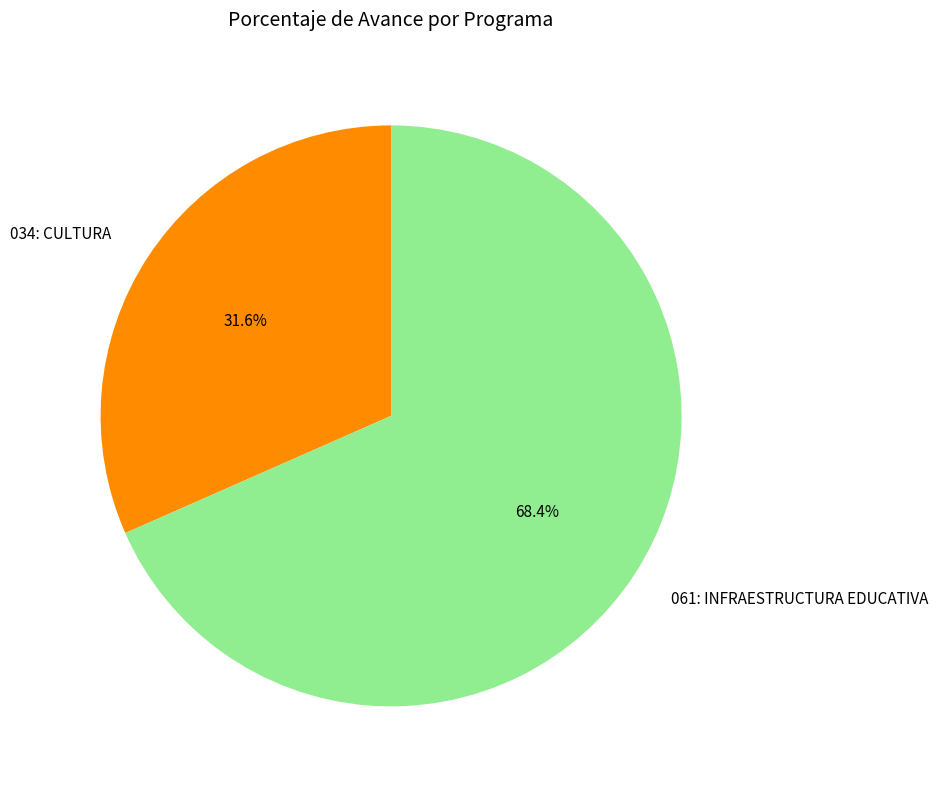

What percentage is NOT represented by 034: CULTURA?

68.4%